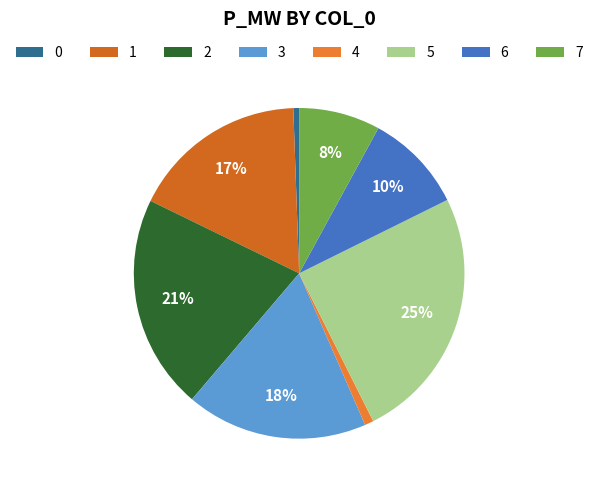

Is 5 the majority of the pie?

No